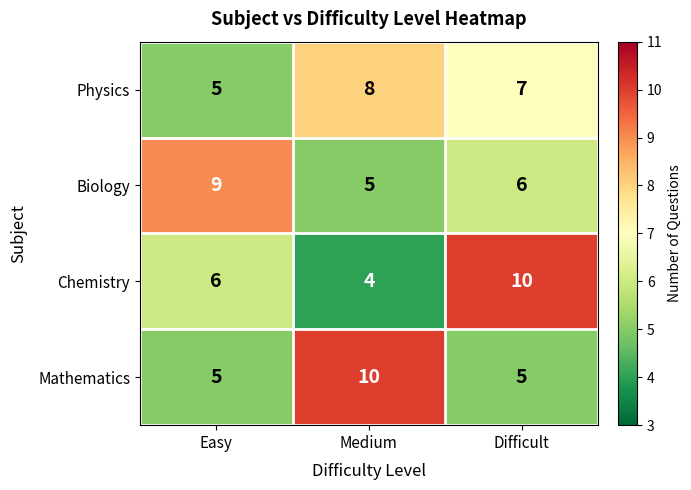

At which label does Chemistry reach its peak?

Difficult